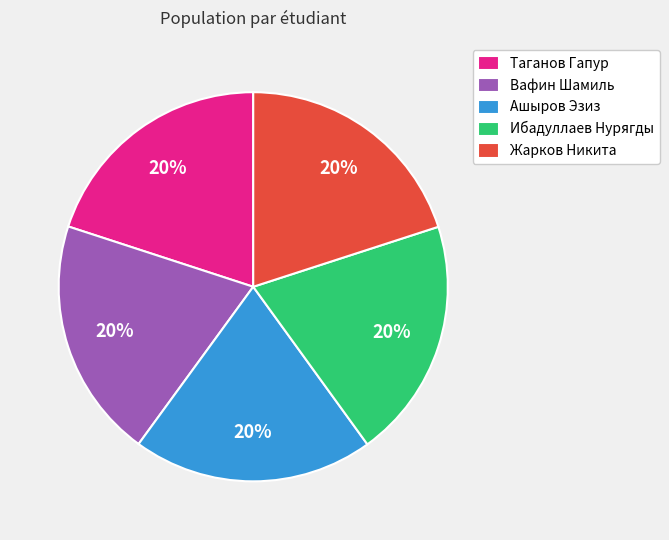

What is the ratio of the value at Ибадуллаев Нурягды to the value at Таганов Гапур?

1.0